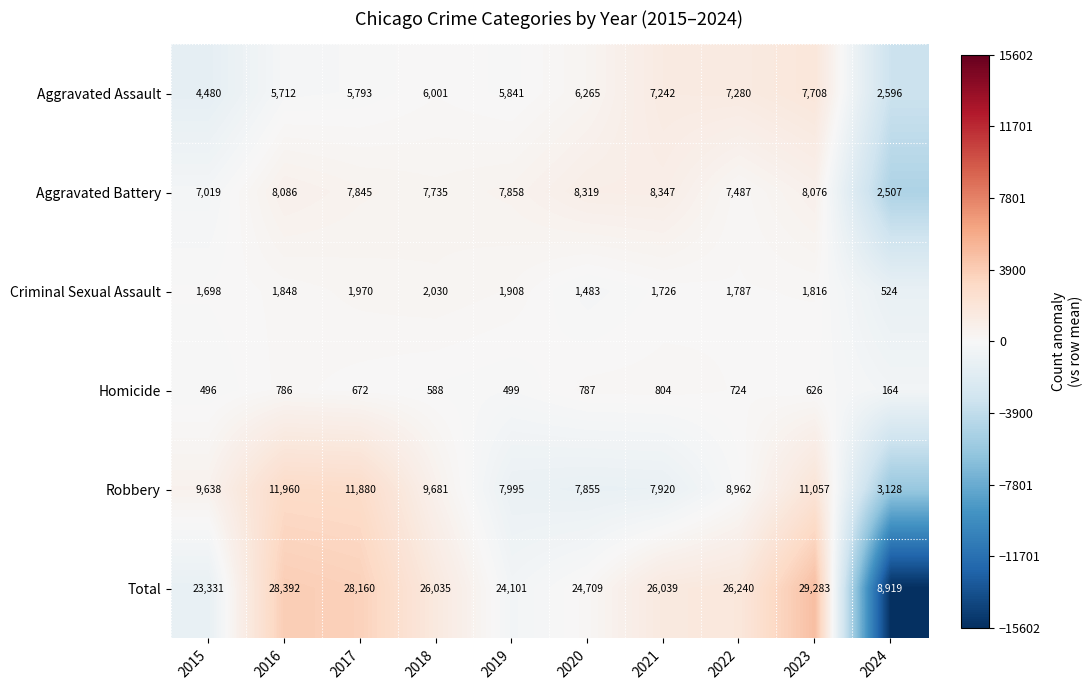

Rank the series by their maximum value, from highest to lowest.

Total, Robbery, Aggravated Battery, Aggravated Assault, Criminal Sexual Assault, Homicide